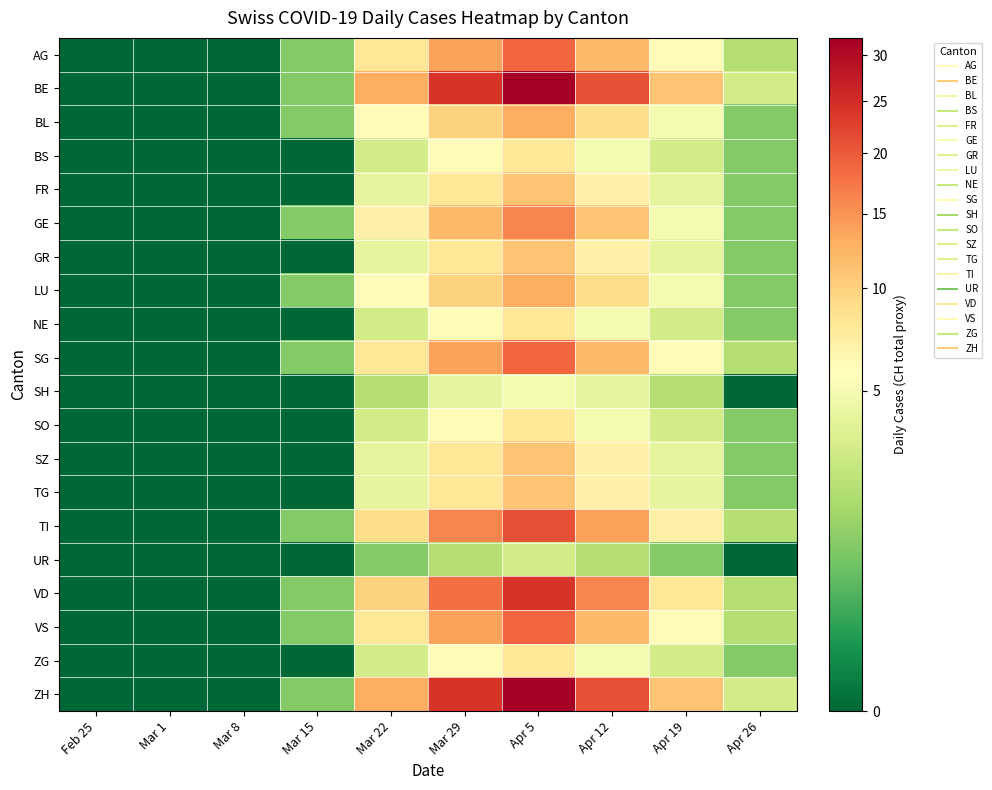

Reading left to right, list all the values displayed in this chart.

AG: Feb 25=0	Mar 1=0	Mar 8=0	Mar 15=1	Mar 22=8	Mar 29=14	Apr 5=19	Apr 12=12	Apr 19=6	Apr 26=2
BE: Feb 25=0	Mar 1=0	Mar 8=0	Mar 15=1	Mar 22=13	Mar 29=24	Apr 5=32	Apr 12=21	Apr 19=11	Apr 26=3
BL: Feb 25=0	Mar 1=0	Mar 8=0	Mar 15=1	Mar 22=6	Mar 29=10	Apr 5=13	Apr 12=9	Apr 19=5	Apr 26=1
BS: Feb 25=0	Mar 1=0	Mar 8=0	Mar 15=0	Mar 22=3	Mar 29=6	Apr 5=8	Apr 12=5	Apr 19=3	Apr 26=1
FR: Feb 25=0	Mar 1=0	Mar 8=0	Mar 15=0	Mar 22=4	Mar 29=8	Apr 5=11	Apr 12=7	Apr 19=4	Apr 26=1
GE: Feb 25=0	Mar 1=0	Mar 8=0	Mar 15=1	Mar 22=7	Mar 29=12	Apr 5=16	Apr 12=11	Apr 19=5	Apr 26=1
GR: Feb 25=0	Mar 1=0	Mar 8=0	Mar 15=0	Mar 22=4	Mar 29=8	Apr 5=11	Apr 12=7	Apr 19=4	Apr 26=1
LU: Feb 25=0	Mar 1=0	Mar 8=0	Mar 15=1	Mar 22=6	Mar 29=10	Apr 5=13	Apr 12=9	Apr 19=5	Apr 26=1
NE: Feb 25=0	Mar 1=0	Mar 8=0	Mar 15=0	Mar 22=3	Mar 29=6	Apr 5=8	Apr 12=5	Apr 19=3	Apr 26=1
SG: Feb 25=0	Mar 1=0	Mar 8=0	Mar 15=1	Mar 22=8	Mar 29=14	Apr 5=19	Apr 12=12	Apr 19=6	Apr 26=2
SH: Feb 25=0	Mar 1=0	Mar 8=0	Mar 15=0	Mar 22=2	Mar 29=4	Apr 5=5	Apr 12=4	Apr 19=2	Apr 26=0
SO: Feb 25=0	Mar 1=0	Mar 8=0	Mar 15=0	Mar 22=3	Mar 29=6	Apr 5=8	Apr 12=5	Apr 19=3	Apr 26=1
SZ: Feb 25=0	Mar 1=0	Mar 8=0	Mar 15=0	Mar 22=4	Mar 29=8	Apr 5=11	Apr 12=7	Apr 19=4	Apr 26=1
TG: Feb 25=0	Mar 1=0	Mar 8=0	Mar 15=0	Mar 22=4	Mar 29=8	Apr 5=11	Apr 12=7	Apr 19=4	Apr 26=1
TI: Feb 25=0	Mar 1=0	Mar 8=0	Mar 15=1	Mar 22=9	Mar 29=16	Apr 5=21	Apr 12=14	Apr 19=7	Apr 26=2
UR: Feb 25=0	Mar 1=0	Mar 8=0	Mar 15=0	Mar 22=1	Mar 29=2	Apr 5=3	Apr 12=2	Apr 19=1	Apr 26=0
VD: Feb 25=0	Mar 1=0	Mar 8=0	Mar 15=1	Mar 22=10	Mar 29=18	Apr 5=24	Apr 12=16	Apr 19=8	Apr 26=2
VS: Feb 25=0	Mar 1=0	Mar 8=0	Mar 15=1	Mar 22=8	Mar 29=14	Apr 5=19	Apr 12=12	Apr 19=6	Apr 26=2
ZG: Feb 25=0	Mar 1=0	Mar 8=0	Mar 15=0	Mar 22=3	Mar 29=6	Apr 5=8	Apr 12=5	Apr 19=3	Apr 26=1
ZH: Feb 25=0	Mar 1=0	Mar 8=0	Mar 15=1	Mar 22=13	Mar 29=24	Apr 5=32	Apr 12=21	Apr 19=11	Apr 26=3